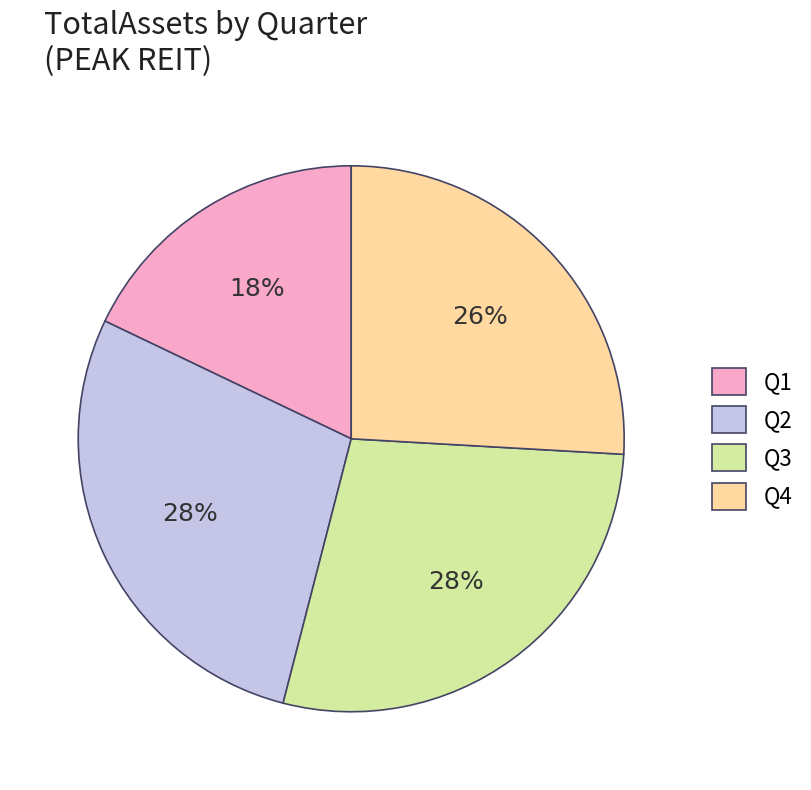

To the nearest percent, what is the combined percentage of Q3 and Q2?

56%